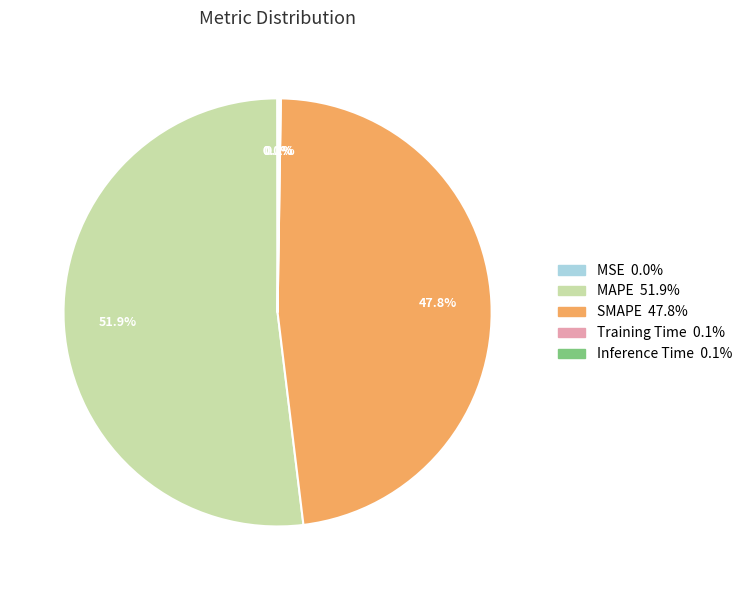

Which has a higher value, SMAPE or MAPE?

MAPE